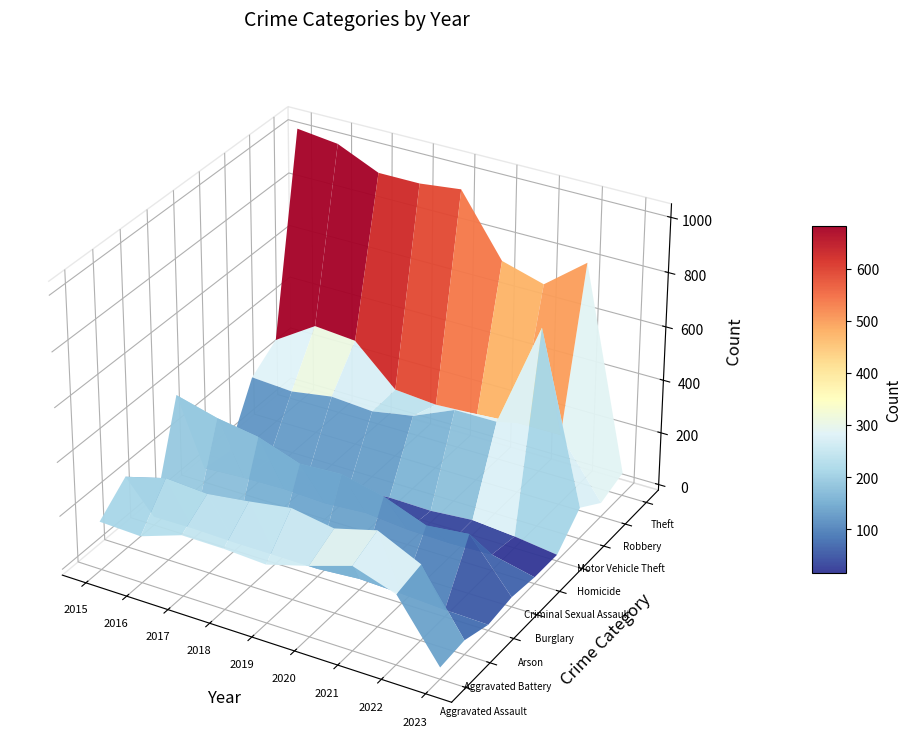

How many values in the Aggravated Battery series are below 288?

4